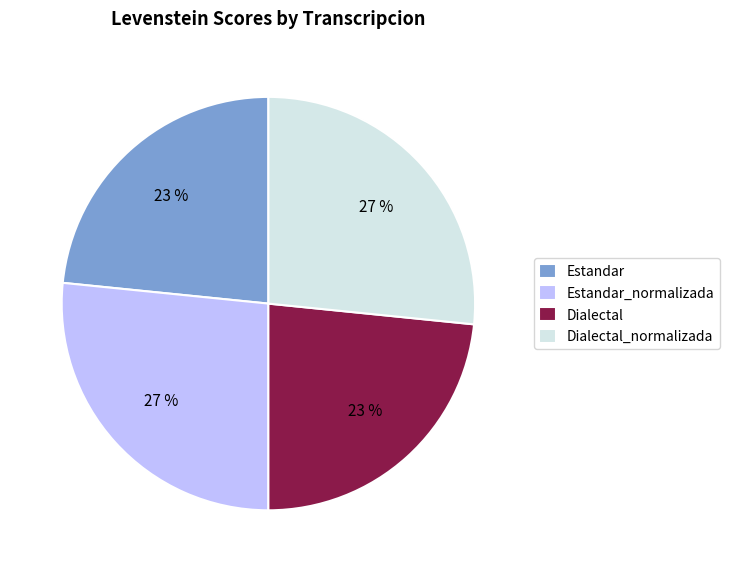

How many segments does this pie chart have?

4